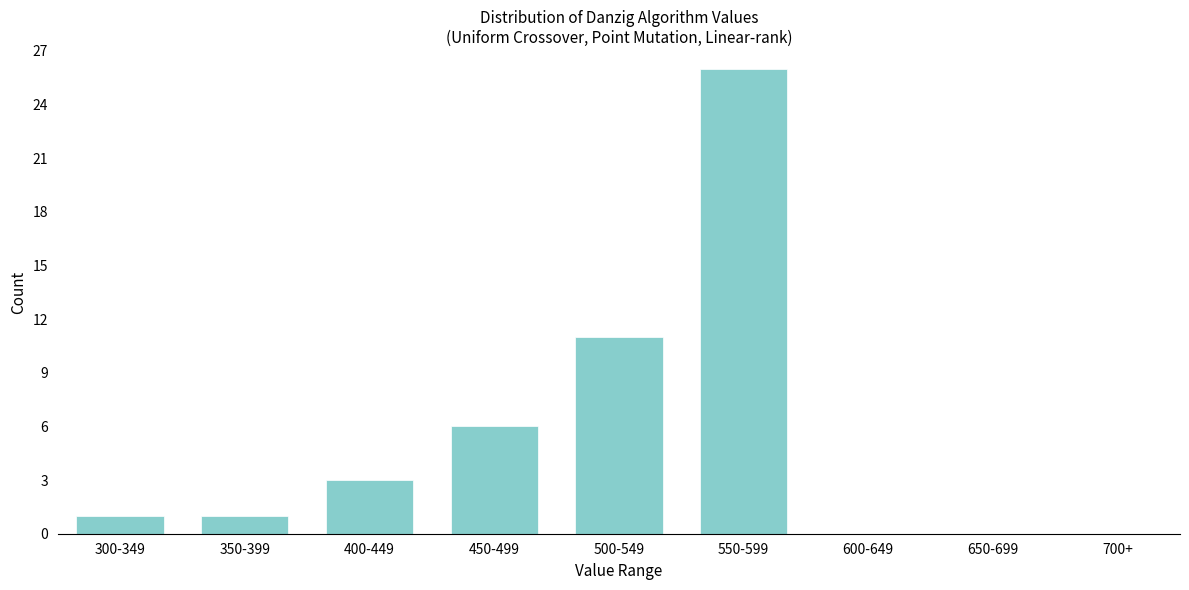

Reading left to right, list all the values displayed in this chart.

300-349=1	350-399=1	400-449=3	450-499=6	500-549=11	550-599=26	600-649=0	650-699=0	700+=0